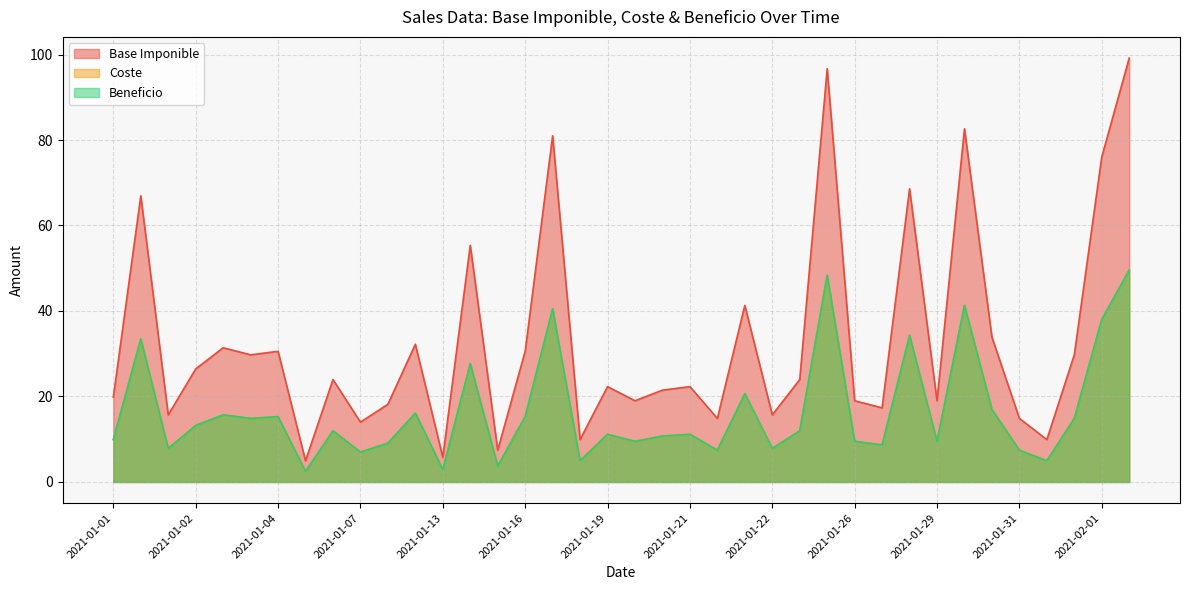

Does the chart display data point markers on the line(s)?

No